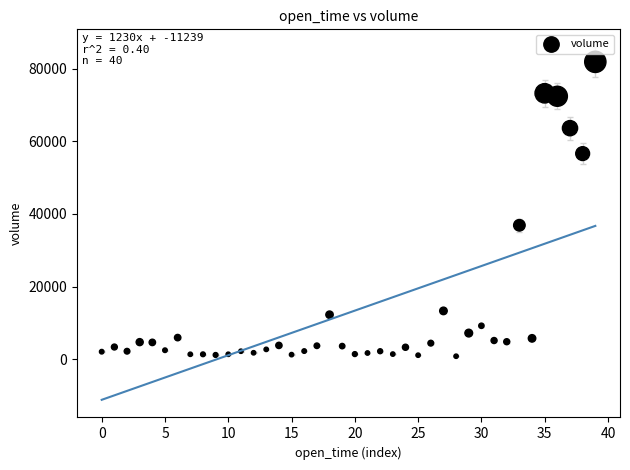

What is the range of Y values (max minus min)?

81167.9